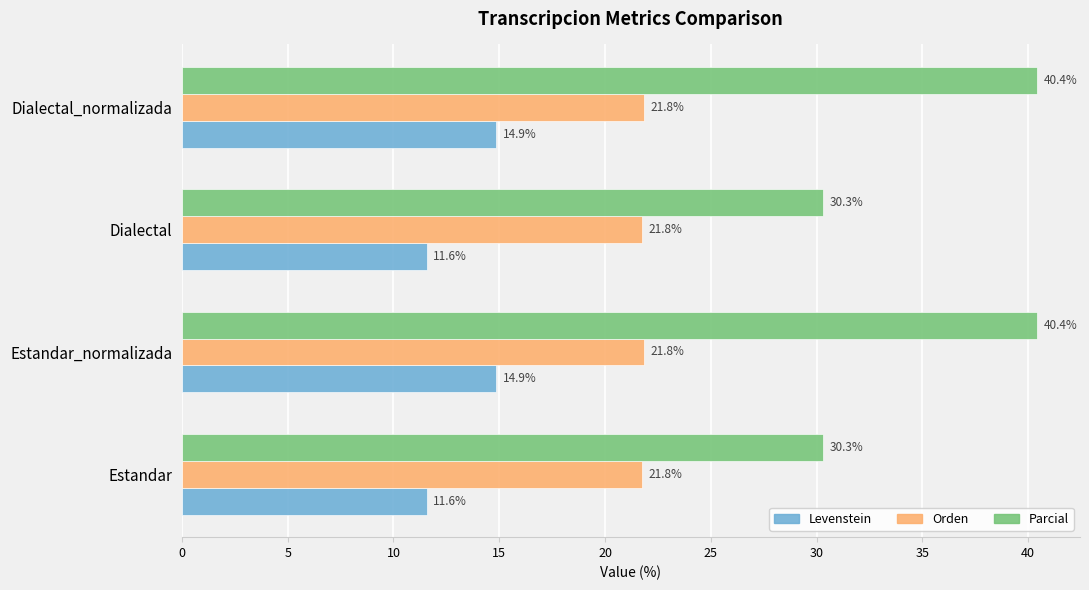

At Estandar, list the series in order from largest to smallest.

Parcial, Orden, Levenstein